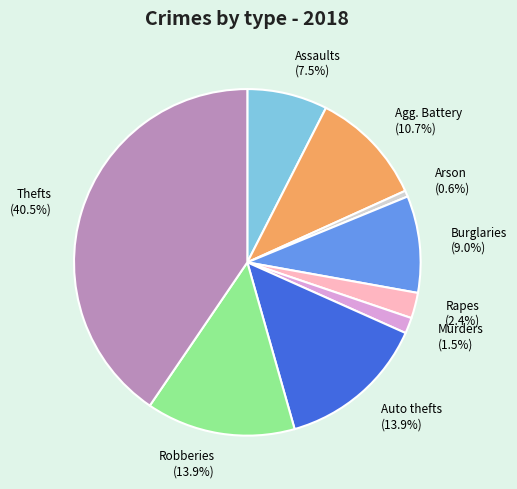

Which has a higher value, Assaults or Auto thefts?

Auto thefts